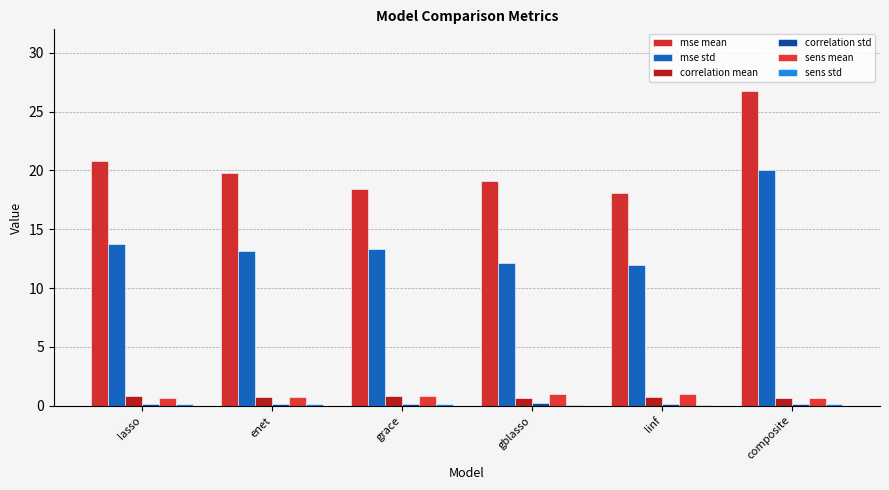

What is the spread (max minus min) of values at linf?

18.0